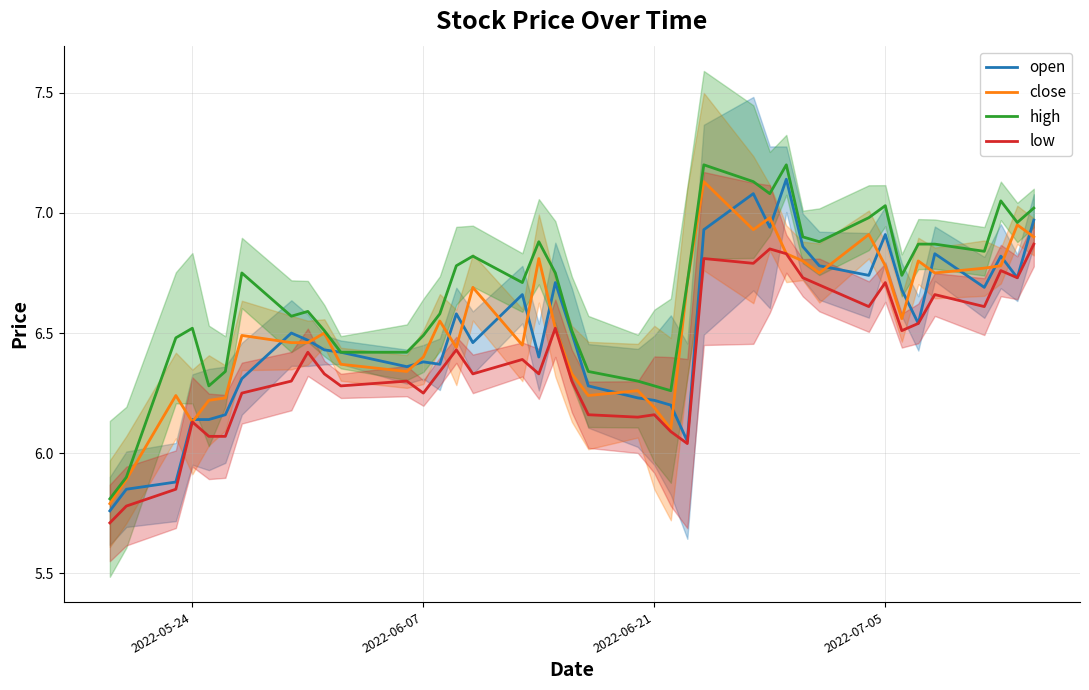

What are all the series names shown in the legend?

open, close, high, low